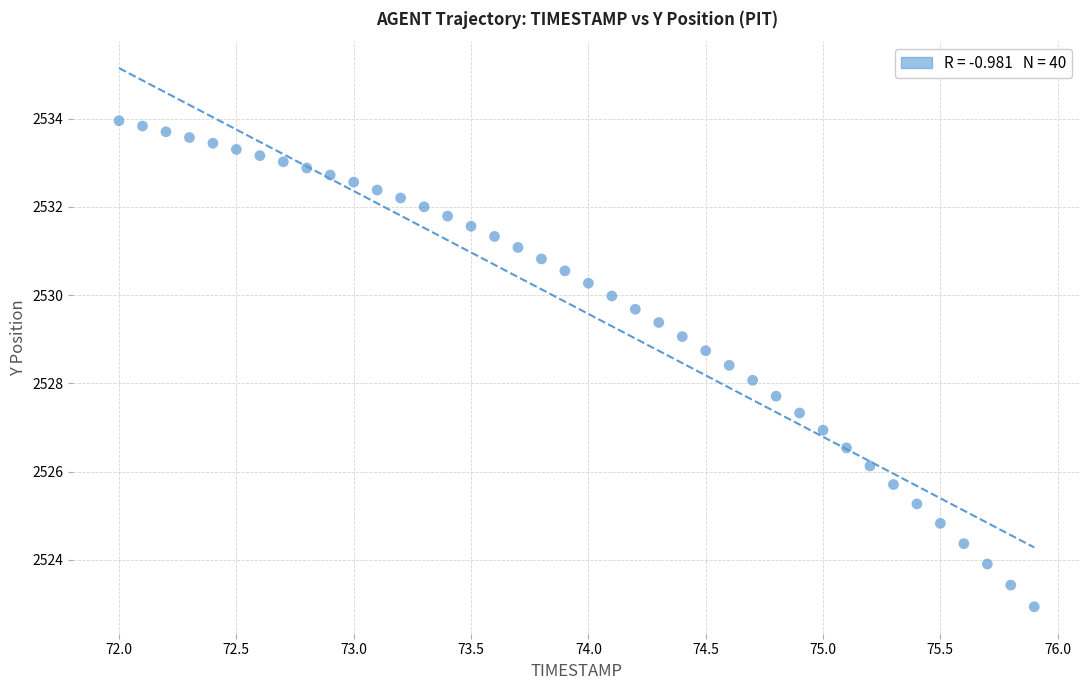

What is the range of X values (max minus min)?

3.9